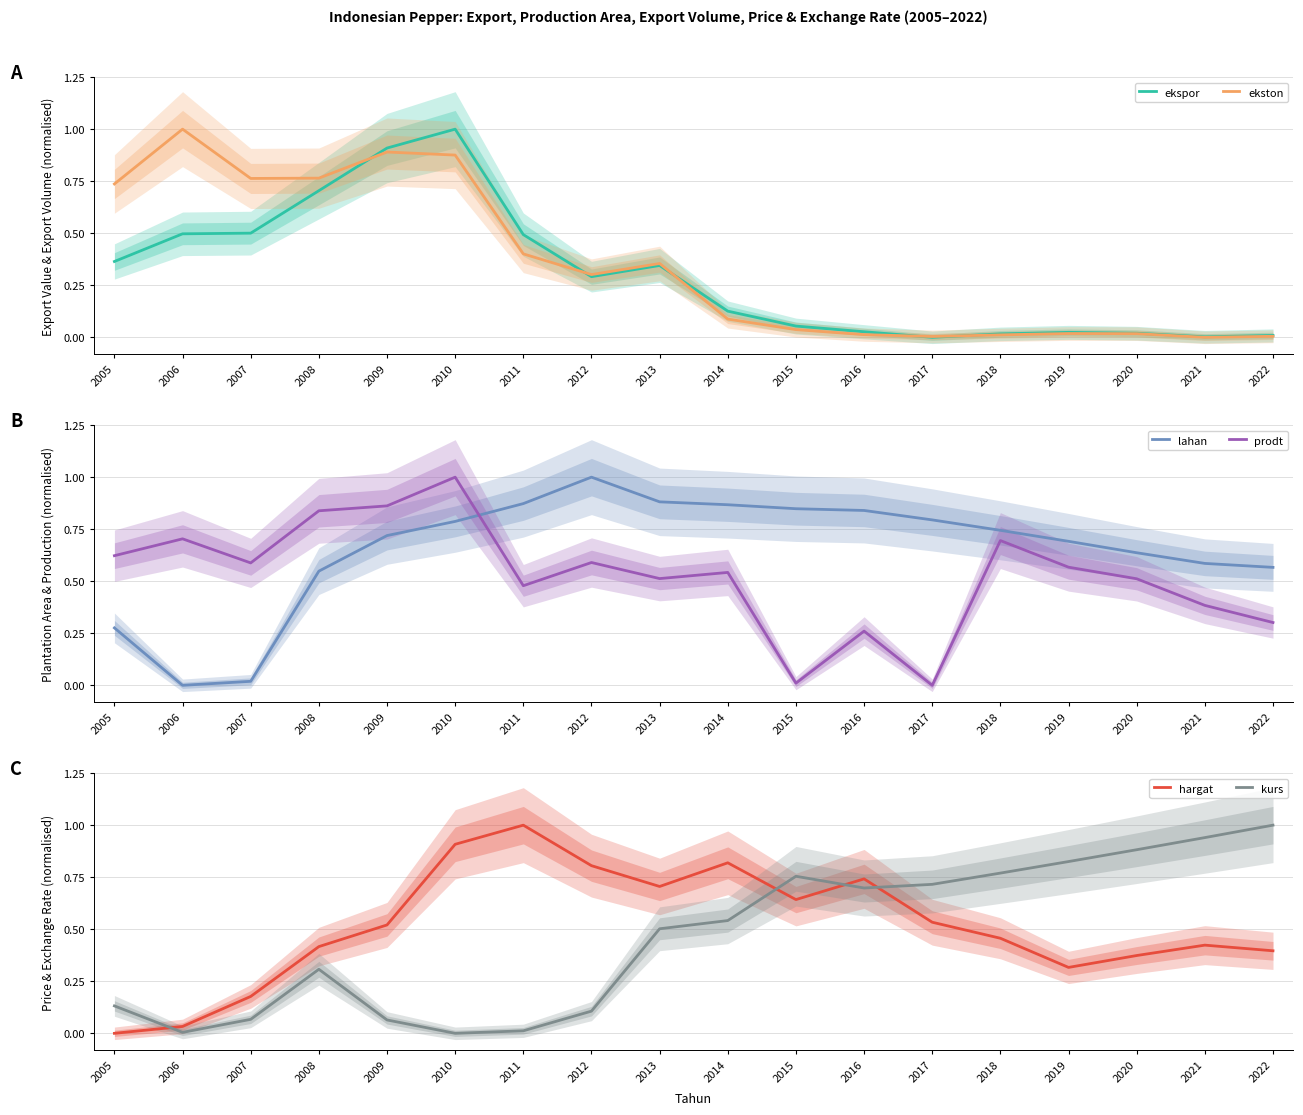

The ekspor series shows 0.2 at 2013. True or false?

False